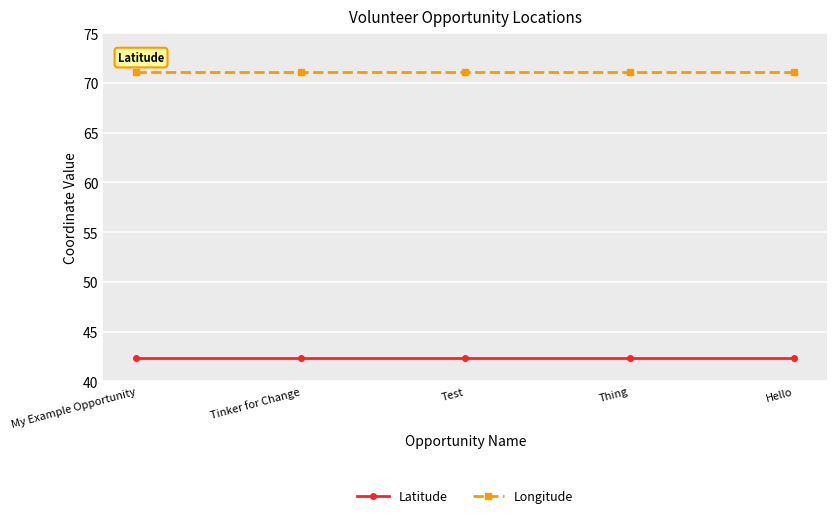

Is the value of Latitude at Test greater than the value of Longitude at My Example Opportunity?

No